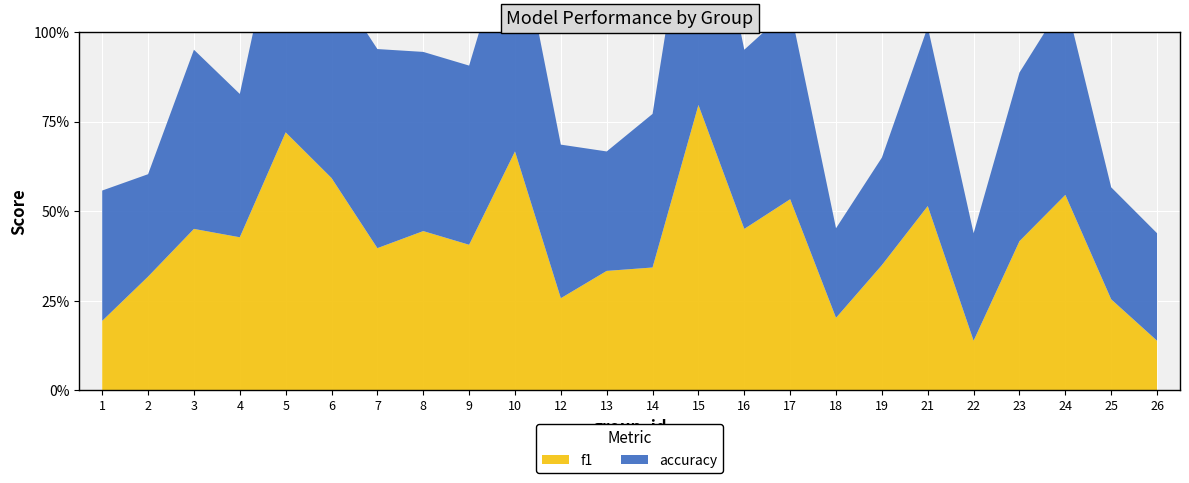

Reading left to right, extract all data points from this chart.

f1: 1=0.2	2=0.3	3=0.5	4=0.4	5=0.7	6=0.6	7=0.4	8=0.4	9=0.4	10=0.7	12=0.3	13=0.3	14=0.3	15=0.8	16=0.5	17=0.5	18=0.2	19=0.3	21=0.5	22=0.1	23=0.4	24=0.5	25=0.3	26=0.1
accuracy: 1=0.4	2=0.3	3=0.5	4=0.4	5=0.7	6=0.6	7=0.6	8=0.5	9=0.5	10=0.7	12=0.4	13=0.3	14=0.4	15=0.8	16=0.5	17=0.5	18=0.2	19=0.3	21=0.5	22=0.3	23=0.5	24=0.5	25=0.3	26=0.3